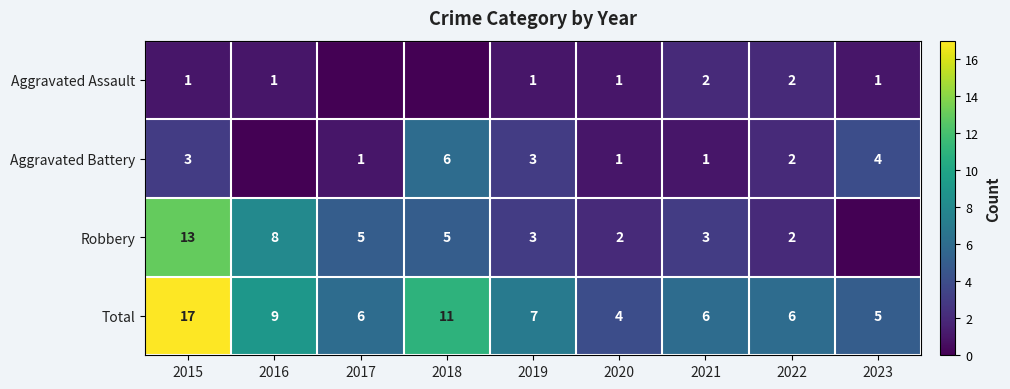

What is the difference between the highest and lowest values at 2019?

6